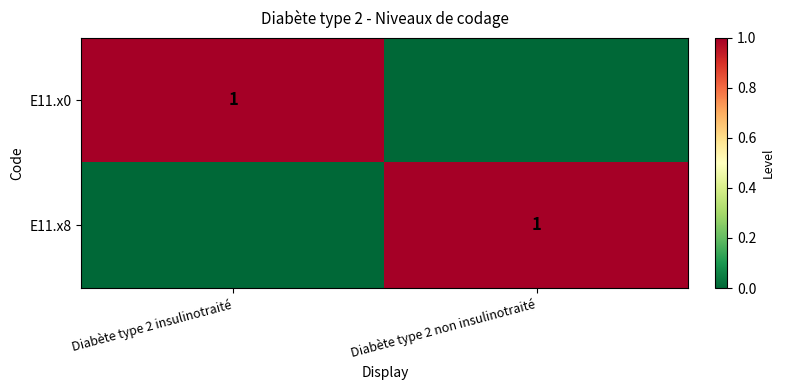

The value of E11.x8 at Diabète type 2 non insulinotraité is 0. True or false?

False